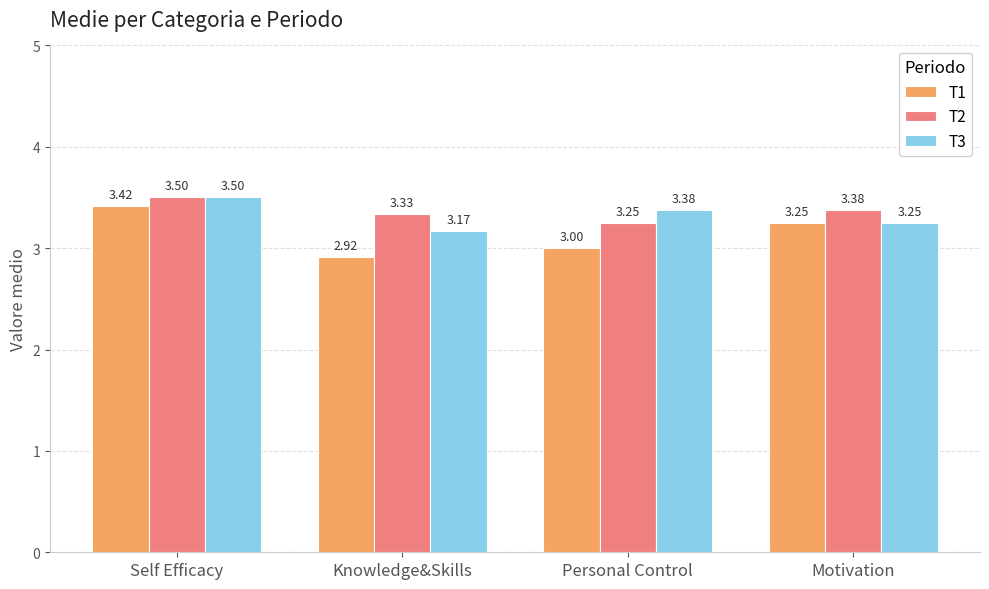

Which series has the widest spread of values?

T1